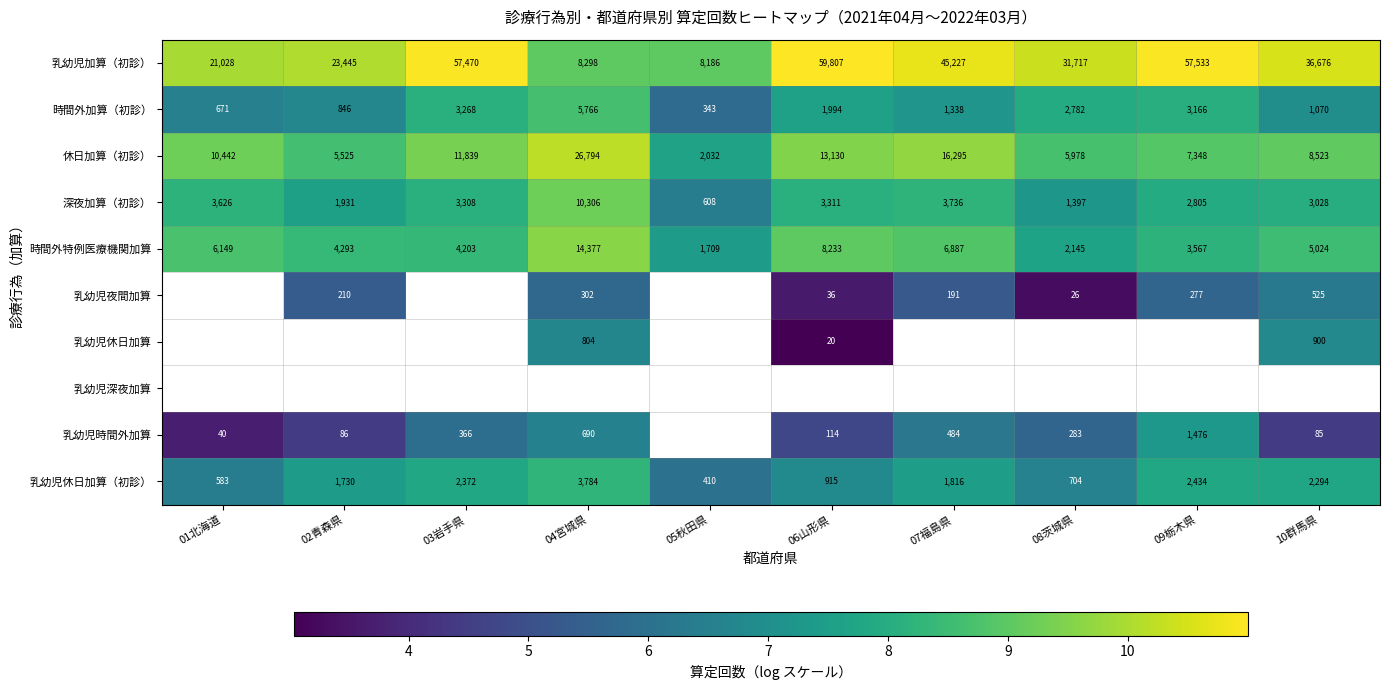

Is the value of 時間外加算（初診） at 10群馬県 greater than the value of 乳幼児時間外加算 at 07福島県?

Yes